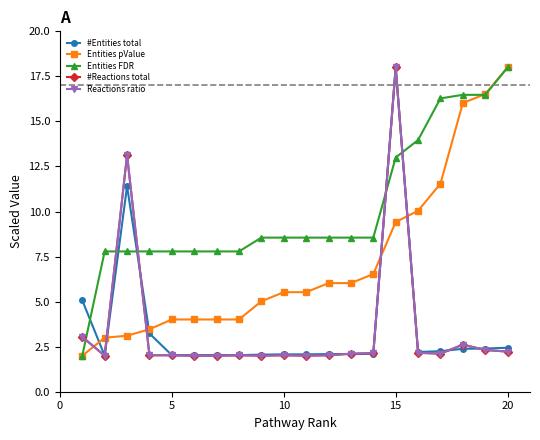

Is this an area chart (filled region under the line)?

No